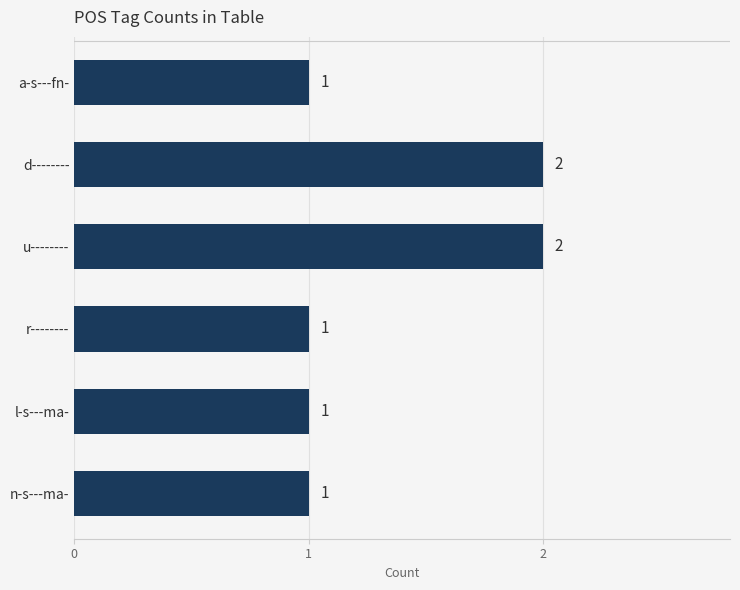

What is the sum of all values?

8